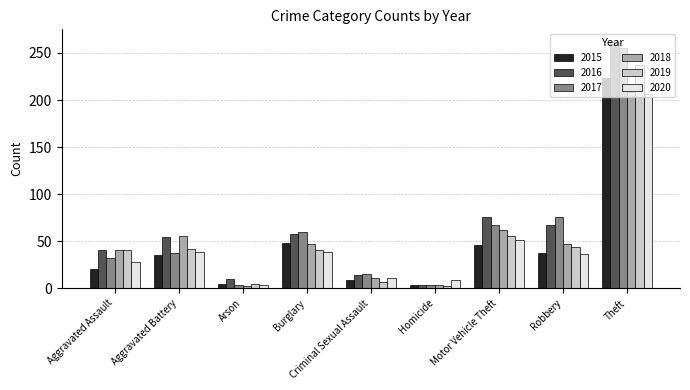

What is the label of the 1st bar from the right?

Theft